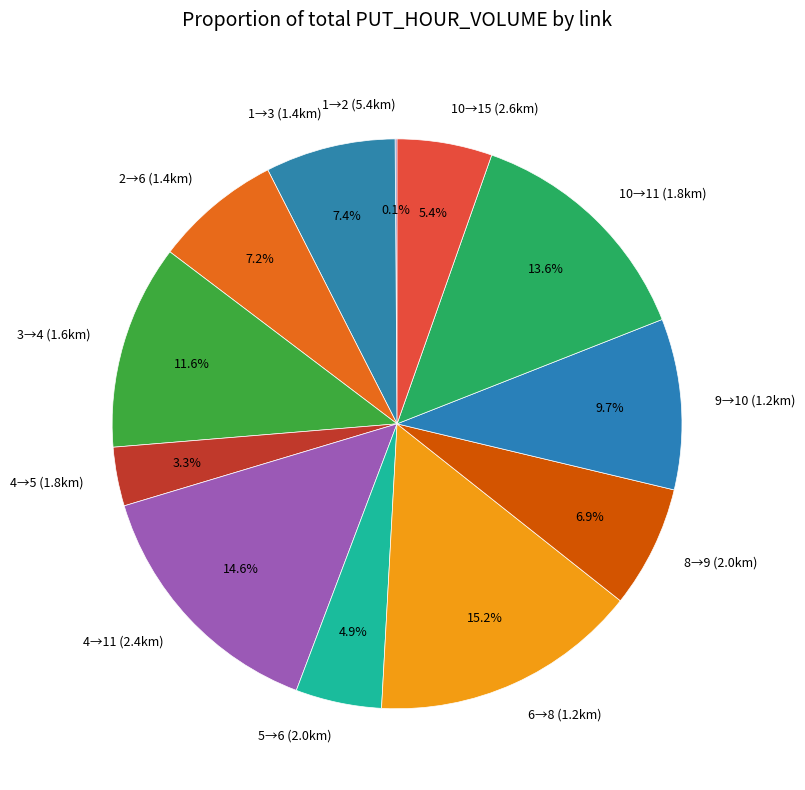

What portion of the pie excludes 8→9 (2.0km)?

93.1%